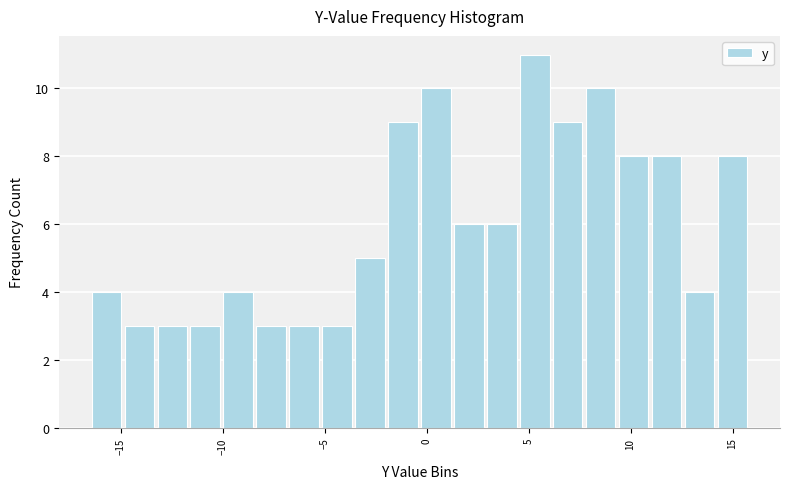

Around what value on the x-axis is the tallest bar? Give the approximate position of its centre, as read against the axis.

5.5